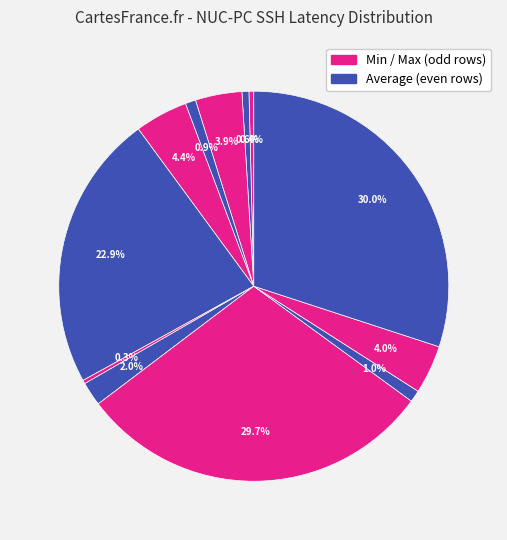

To the nearest percent, what is the difference between the largest and smallest slice percentages?

30%